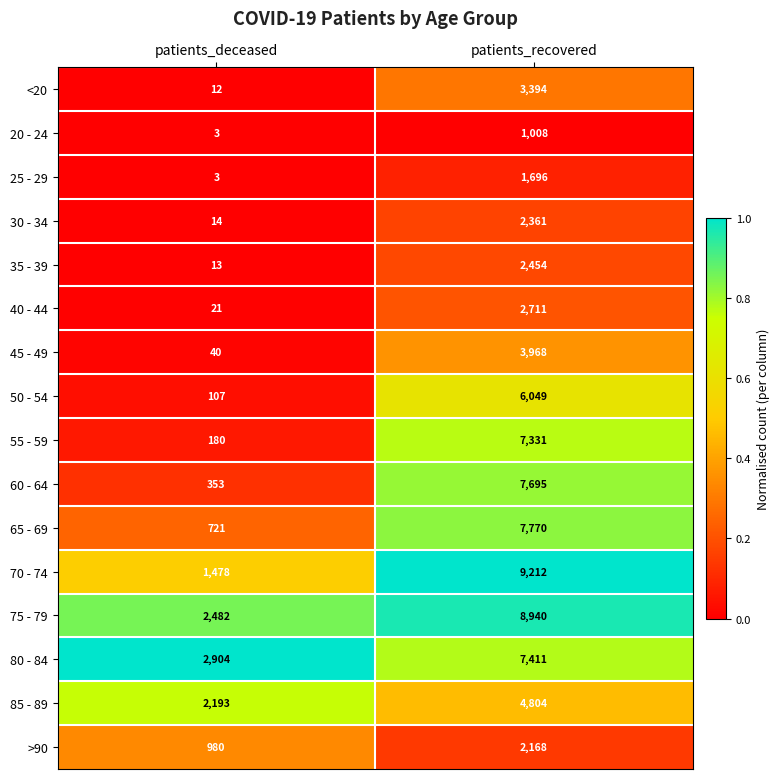

What is the sum of the 55 - 59 values at patients_recovered and patients_deceased?

7511